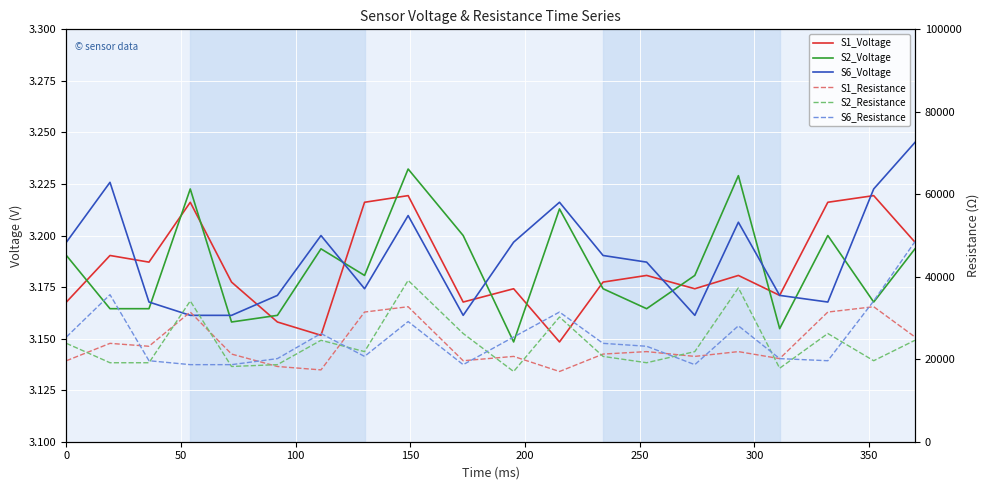

At how many categories does at least one series exceed 18817?

20